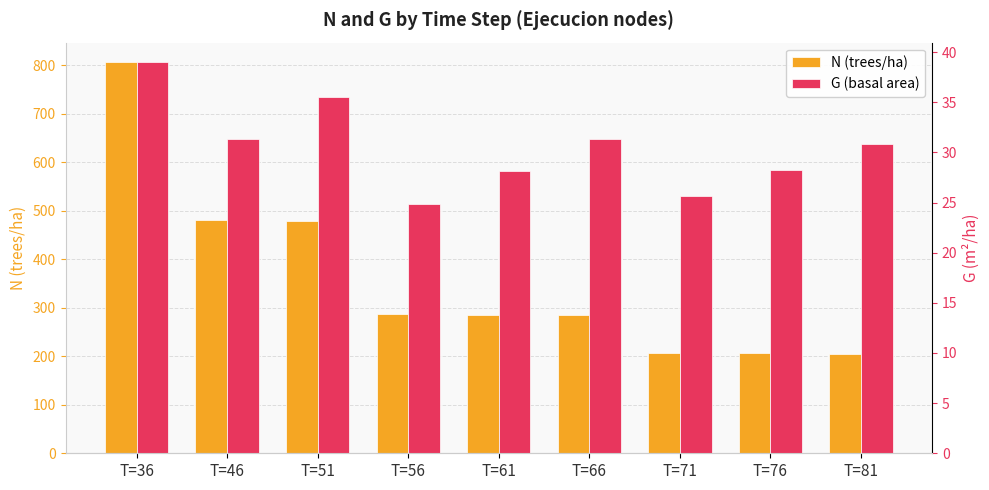

Is the value of N (trees/ha) at T=61 greater than the value of G (basal area) at T=36?

Yes